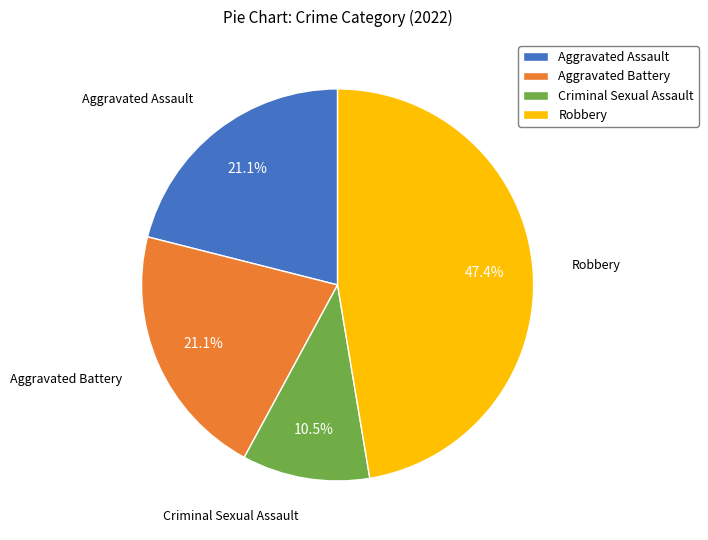

The Aggravated Battery slice represents 32% of the pie. True or false?

False